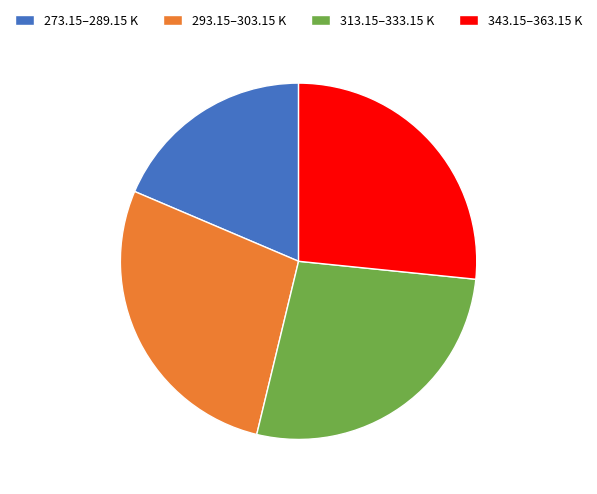

Is there a majority slice in this chart?

No